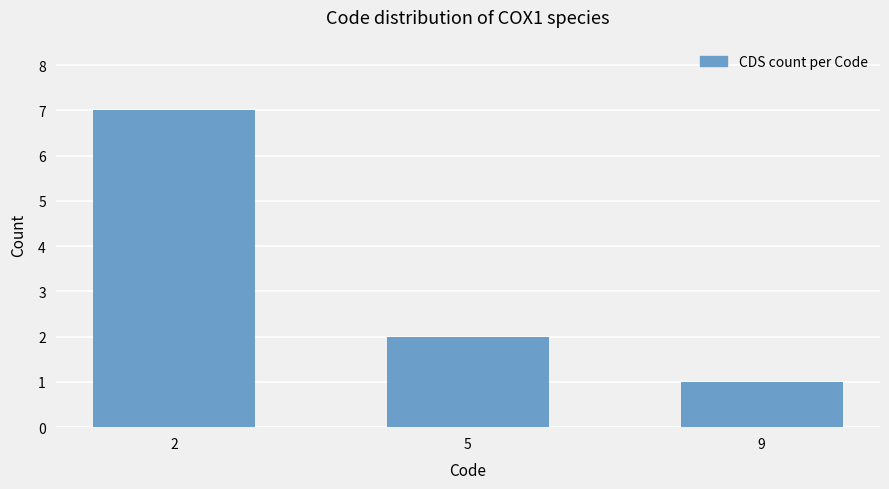

At which label is the value closest to 4?

5